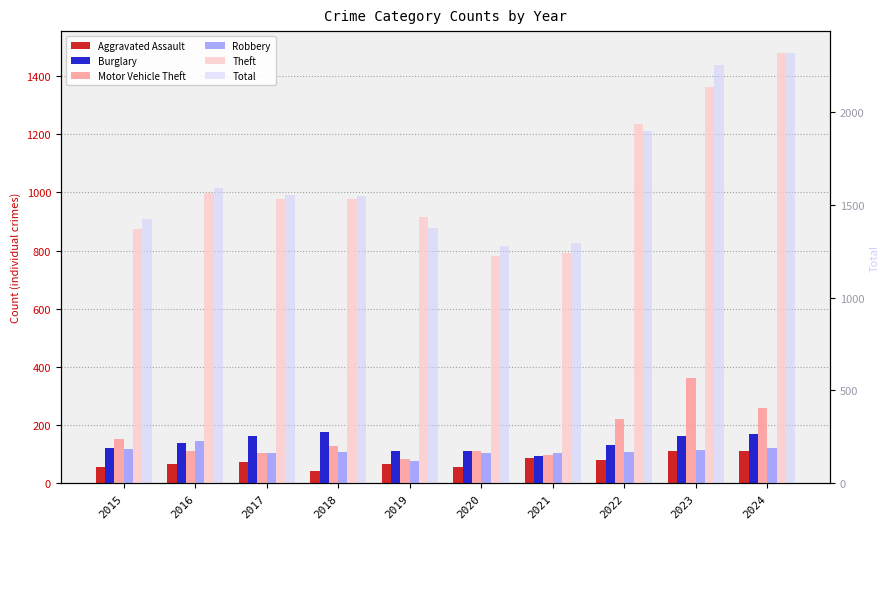

Which category has the highest value in the Total series?

2024